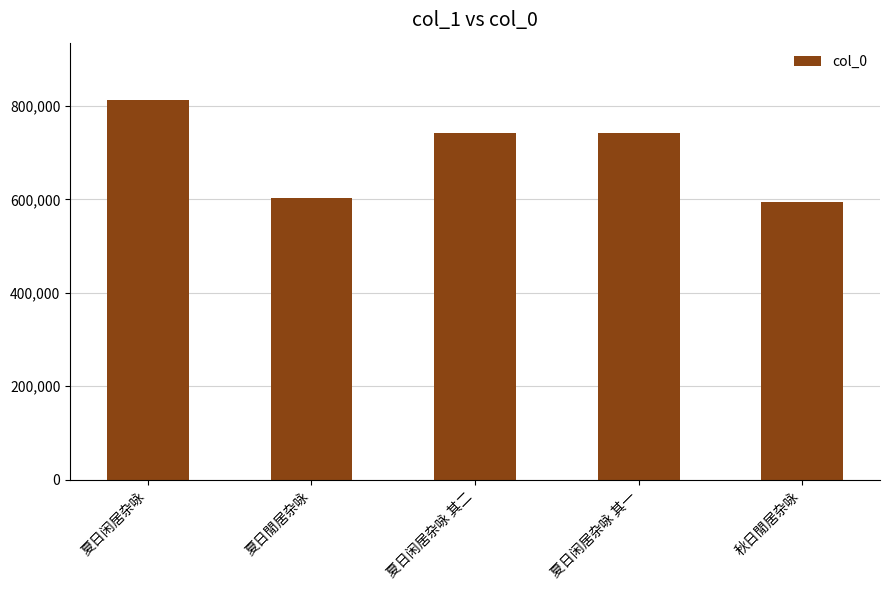

What value does the data have at 夏日閒居杂咏?

602245